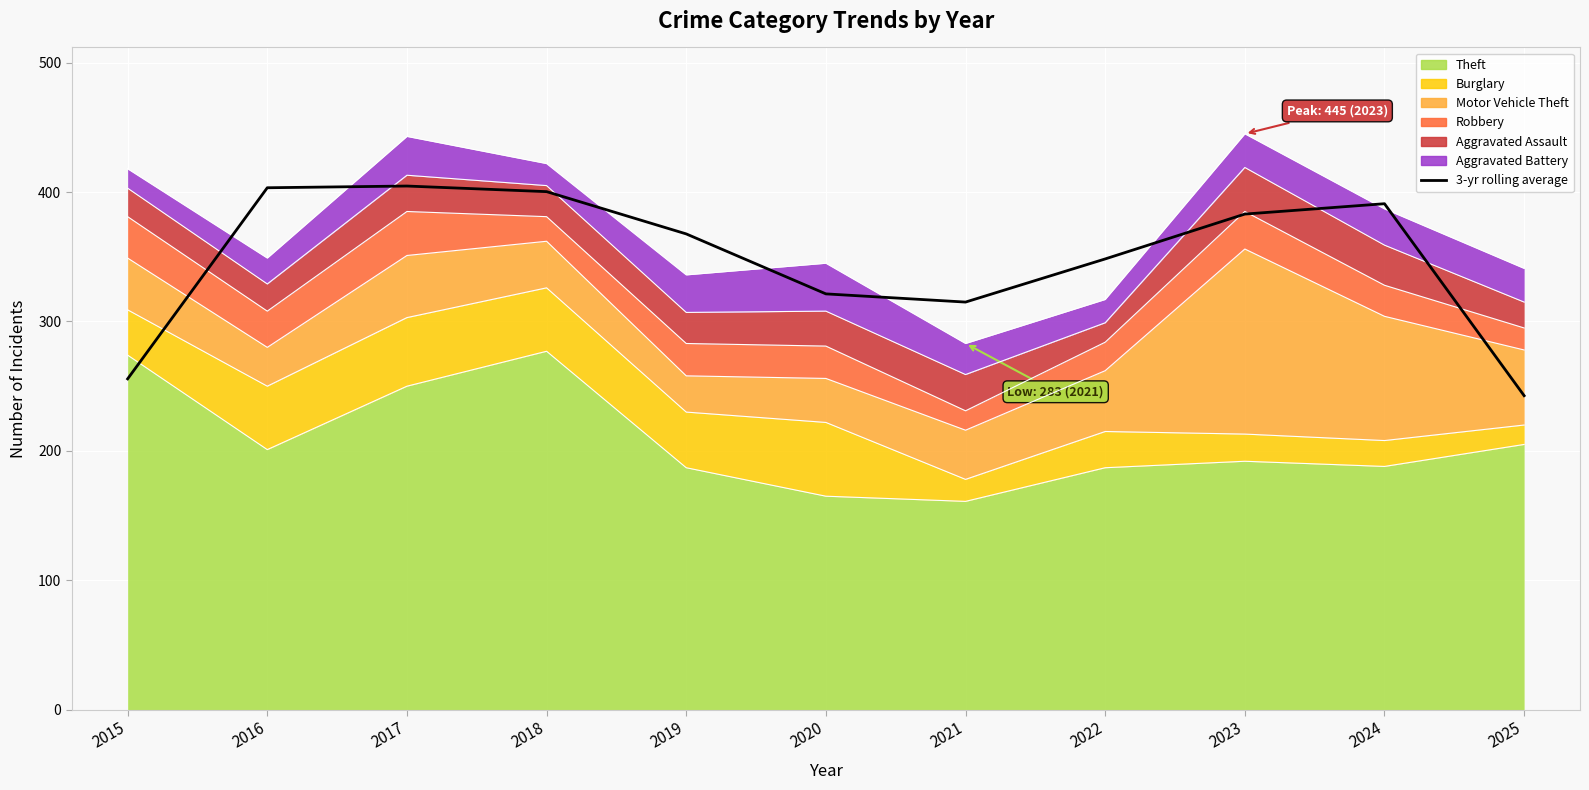

What is the maximum value shown in the chart?

404.7